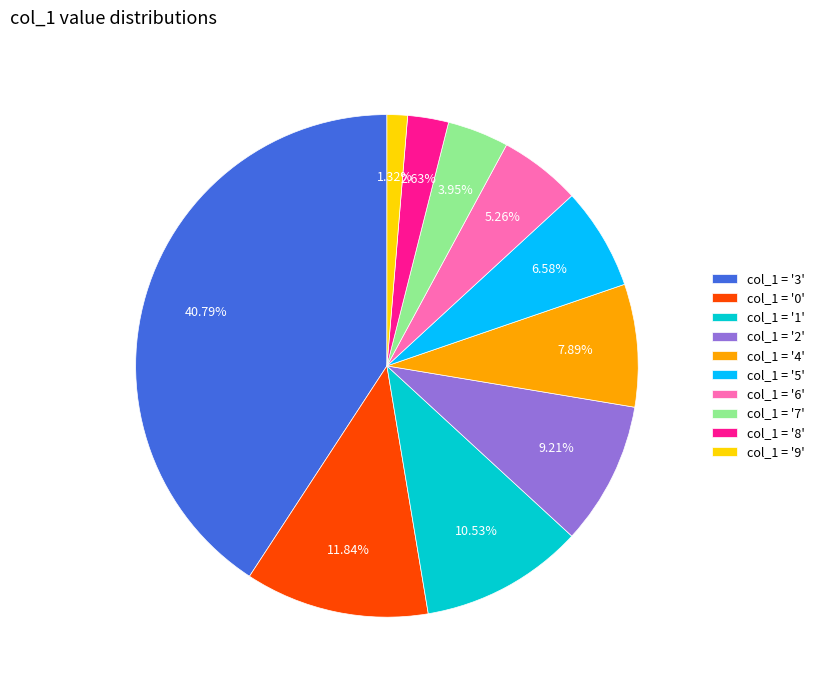

How many slices are in this pie chart?

10